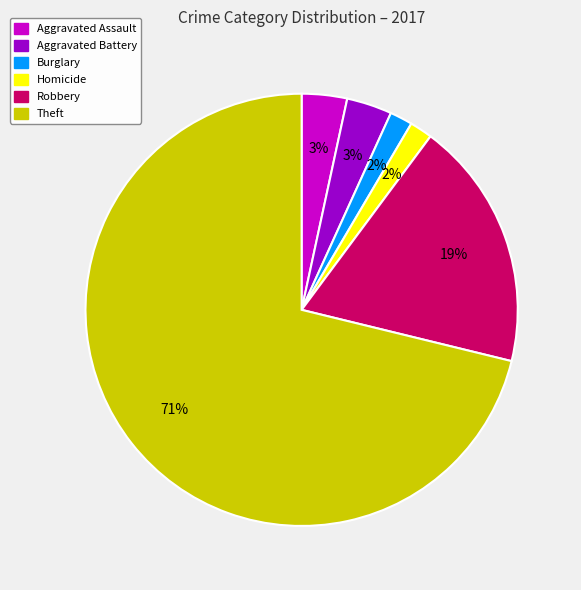

Do Aggravated Battery and Burglary together represent more than half of the pie?

No